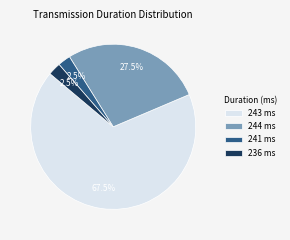

Does any single category account for the majority?

Yes